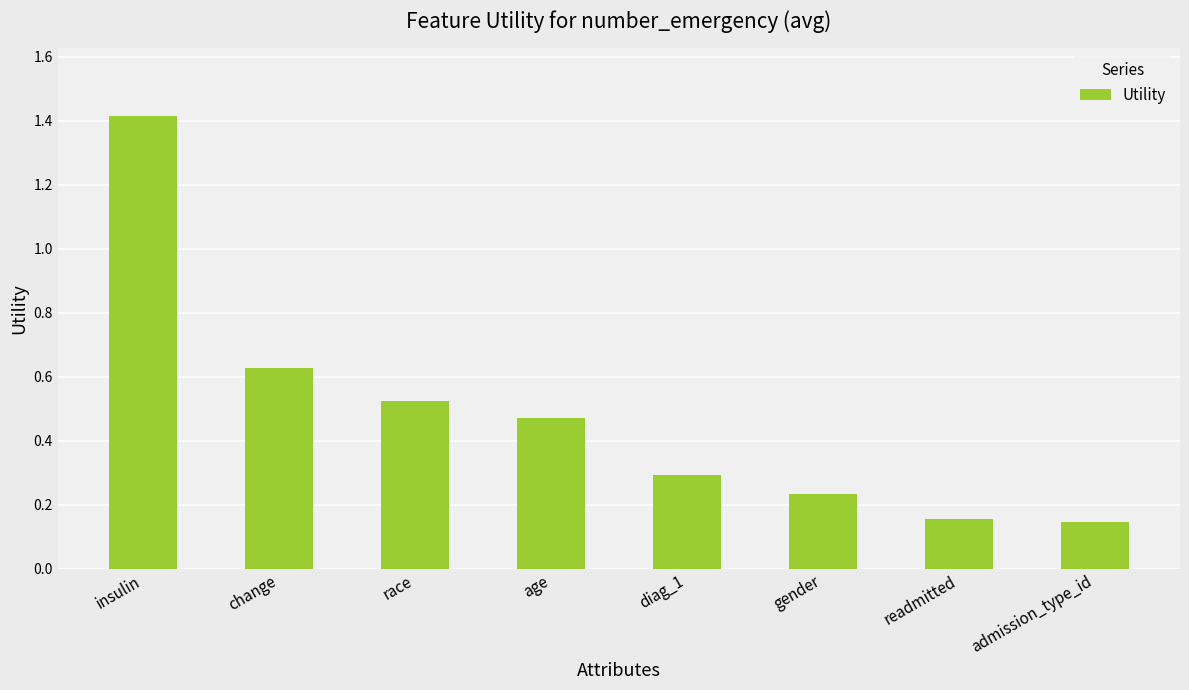

Count the values in the range 0 to 1.

7